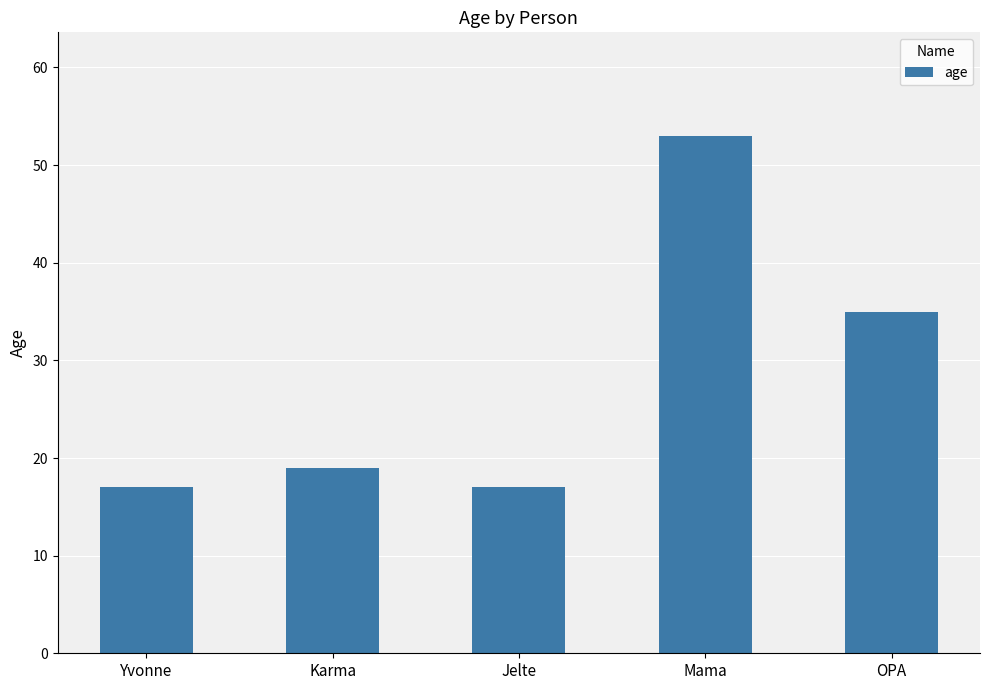

True or false: the data shows 11 at Karma.

False